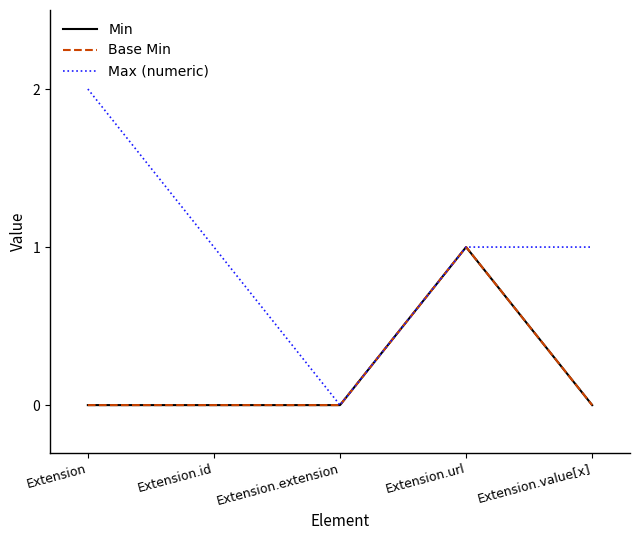

Which category has the highest value in the Min series?

Extension.url